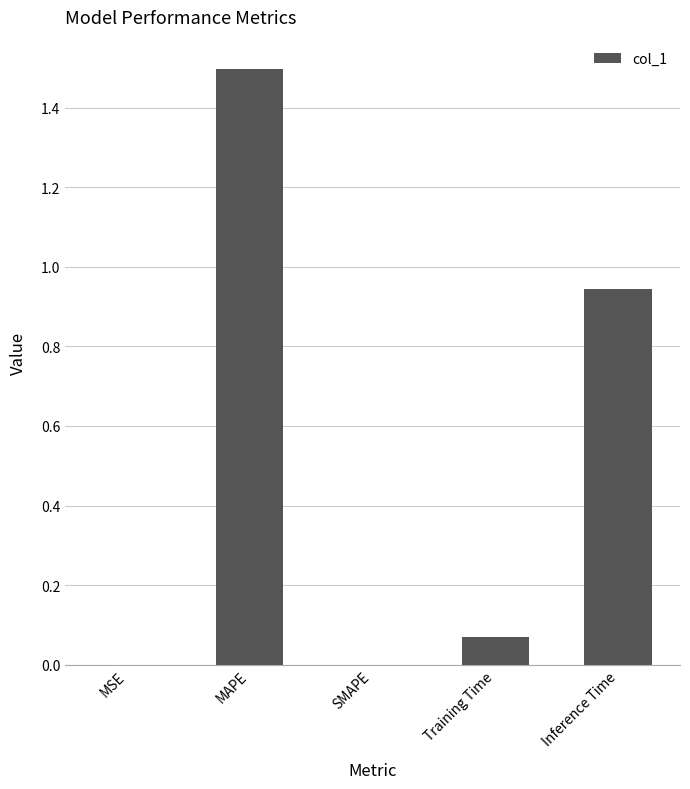

Which category has the highest value across all series?

MAPE